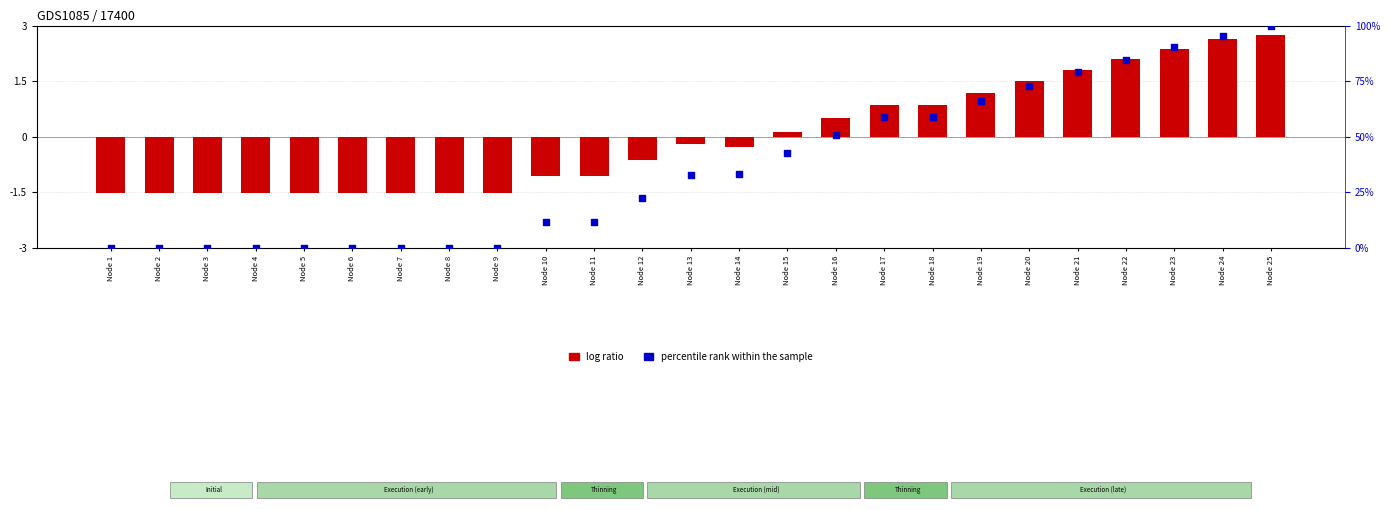

At how many categories does at least one series exceed 3?

16